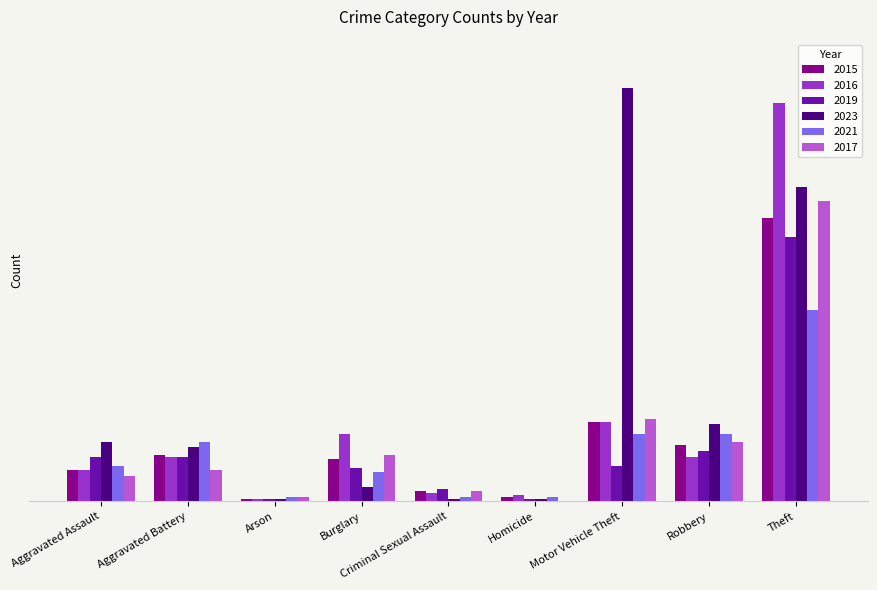

Are the bars grouped side by side (vs. stacked)?

Yes